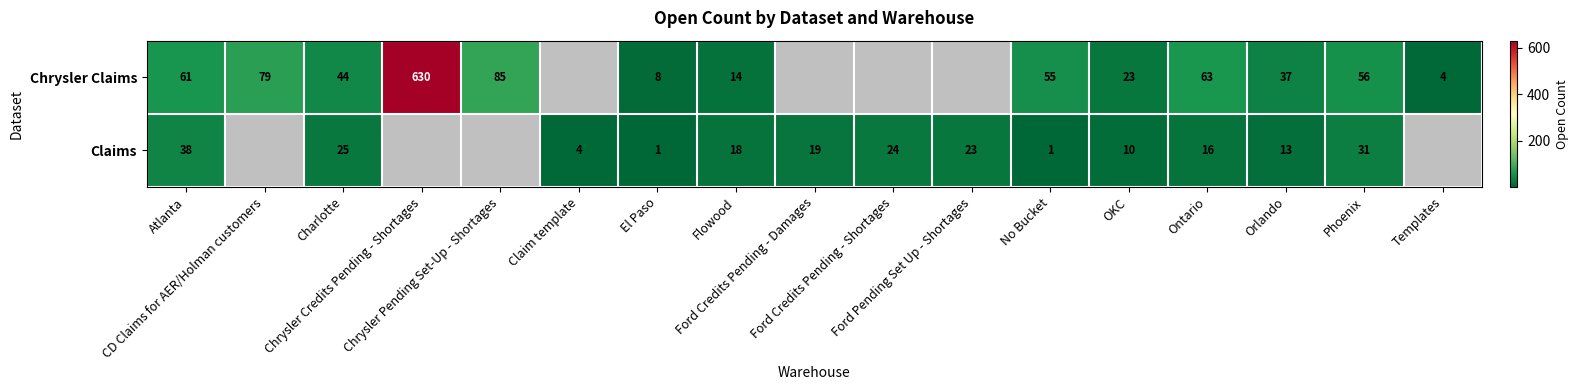

Is it true that Claims equals 23.0 at Ford Pending Set Up - Shortages?

True